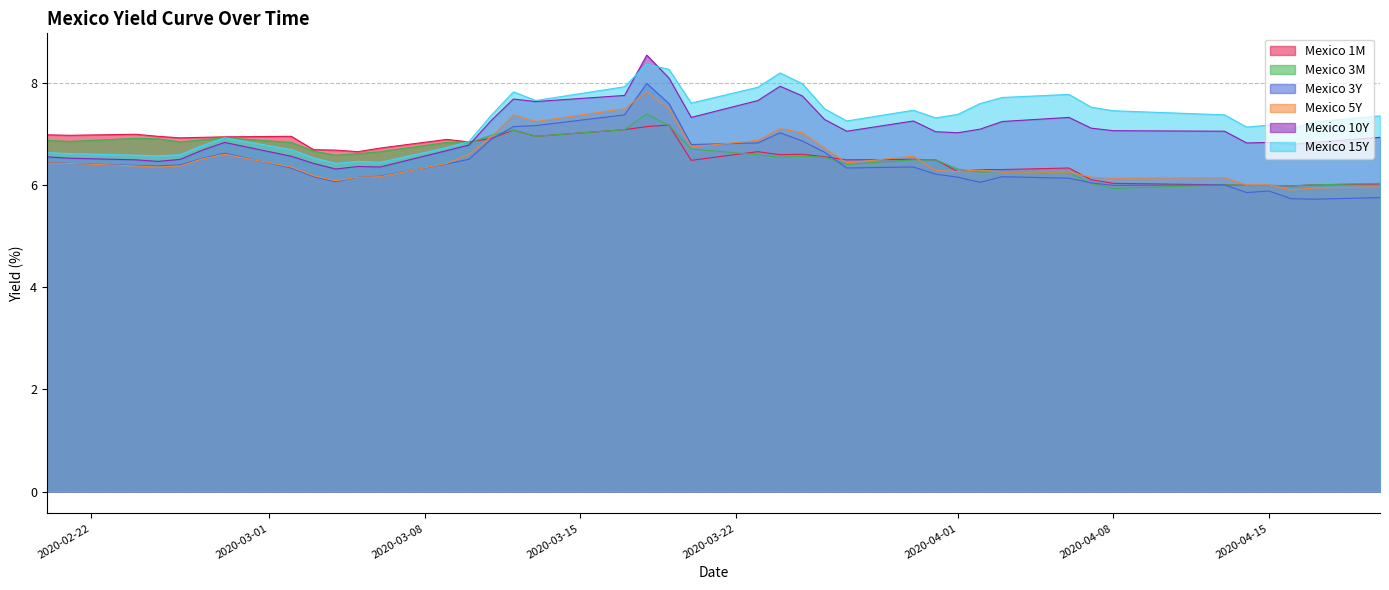

Which series has the widest spread of values?

Mexico 3Y